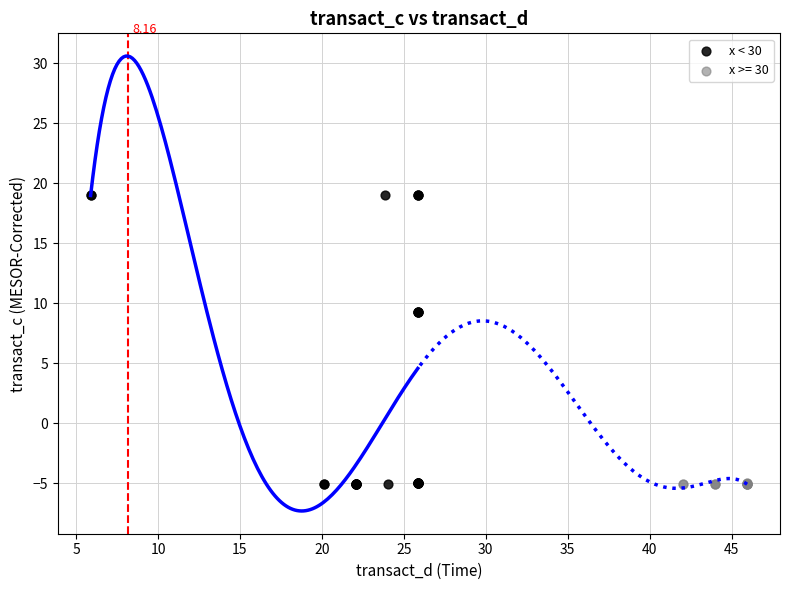

Which series contains the highest Y value?

x < 30